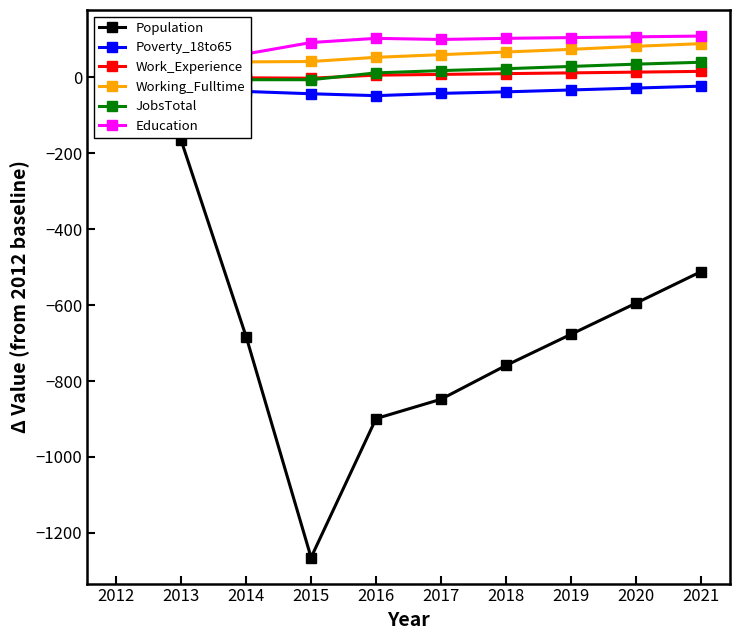

Rank the categories by Working_Fulltime value from lowest to highest.

2012, 2013, 2014, 2015, 2016, 2017, 2018, 2019, 2020, 2021